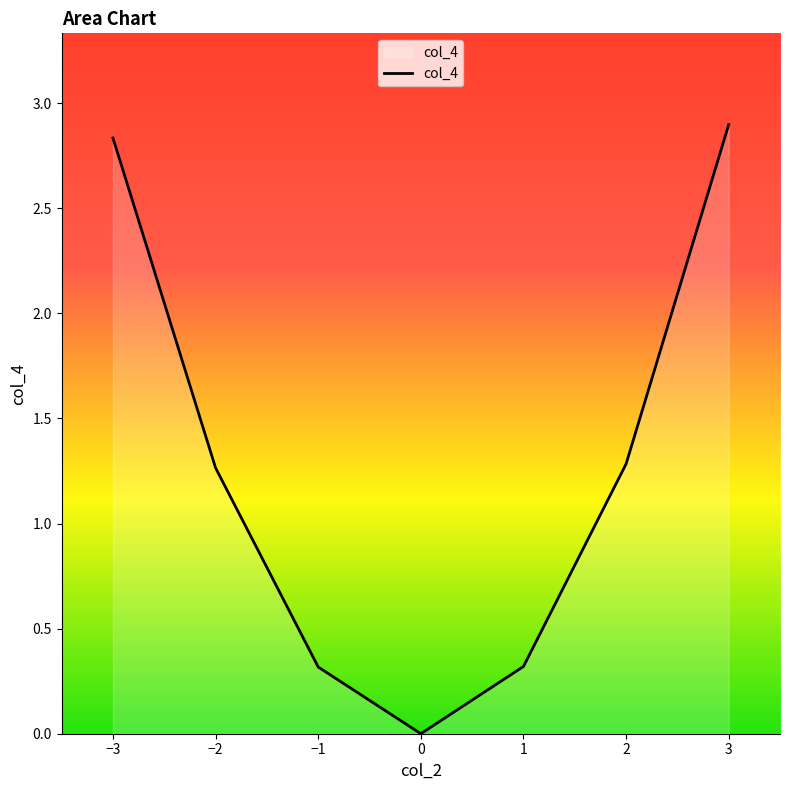

Is it true that the value at 0 is 0.0?

True